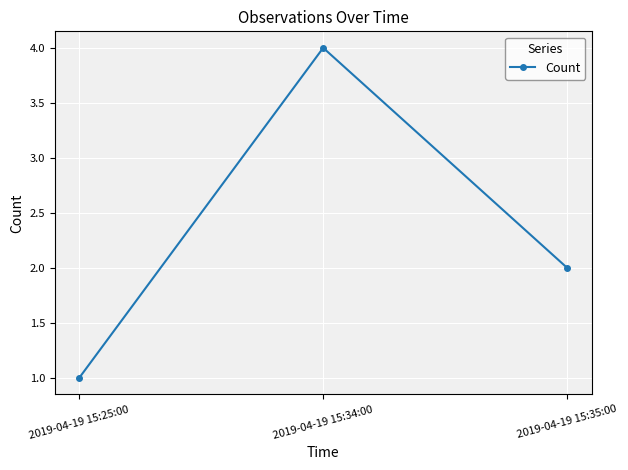

The value at 2019-04-19 15:34:00 is 3. True or false?

False